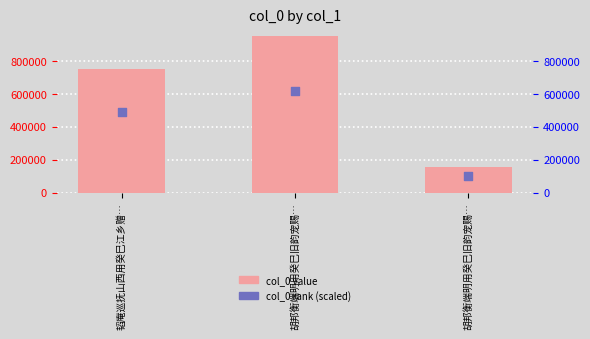

What is the total value across all series at 胡邦衡端明用癸巳旧韵宠赐…?

1565409.5